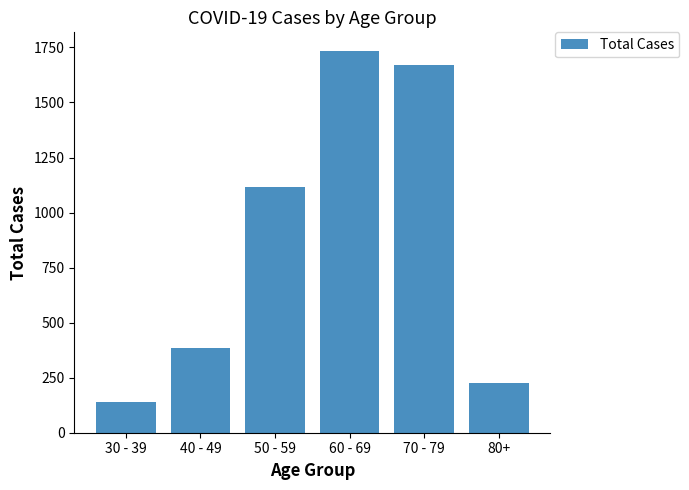

List the labels in order of value, largest first.

60 - 69, 70 - 79, 50 - 59, 40 - 49, 80+, 30 - 39